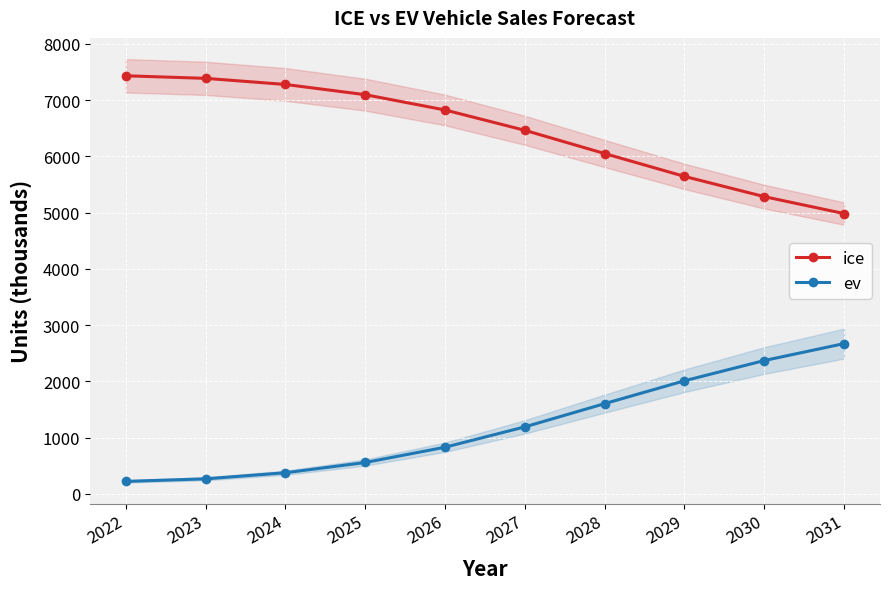

What is the difference between the ev values at 2024 and 2023?

108.5